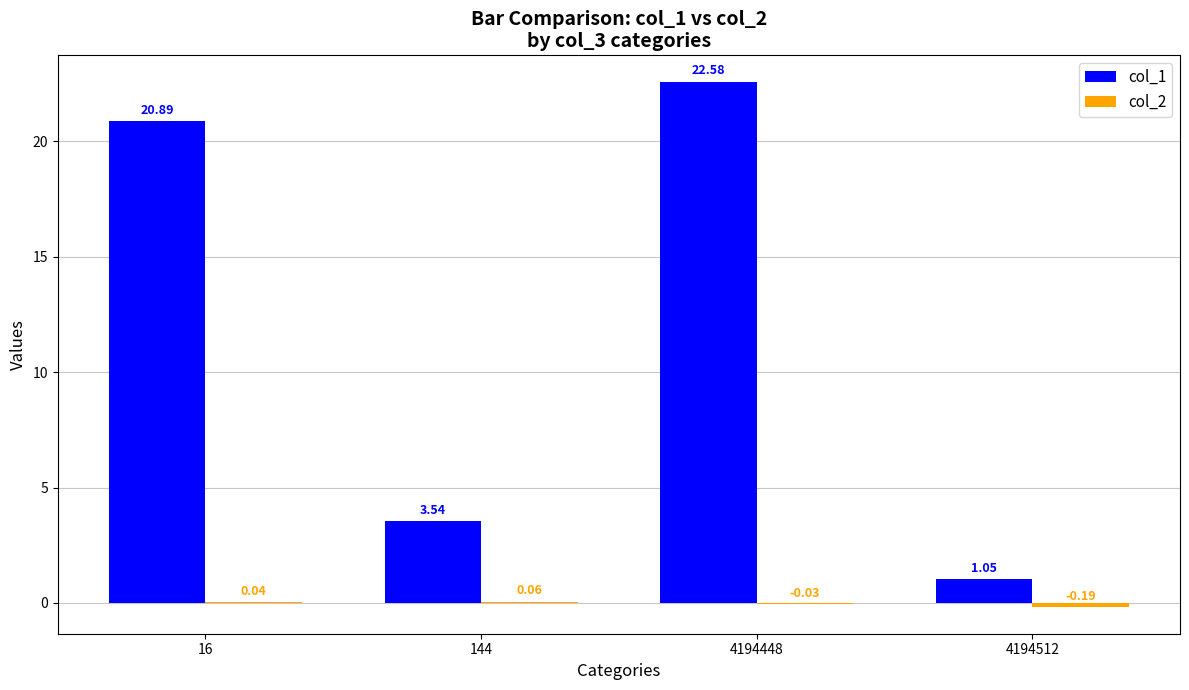

How many categories are shown in the chart?

4